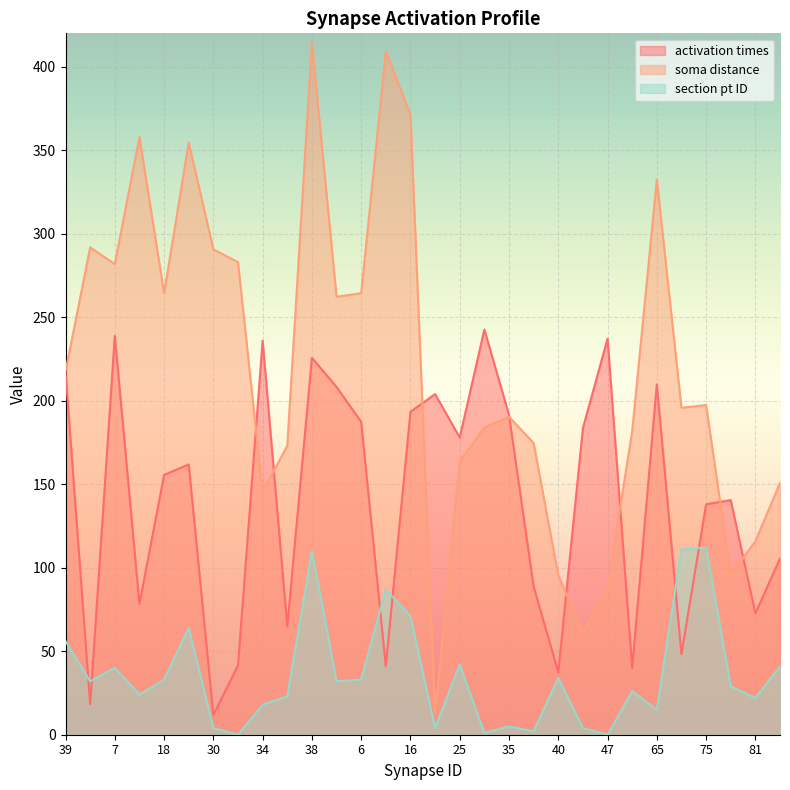

Where is activation times nearest to the value 127?

75